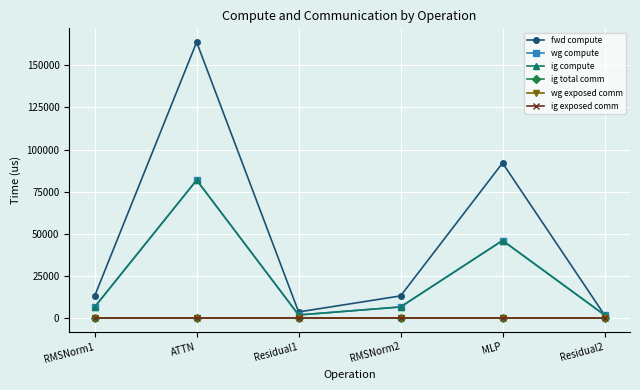

What is the lowest value of the ig compute series?

1800.1